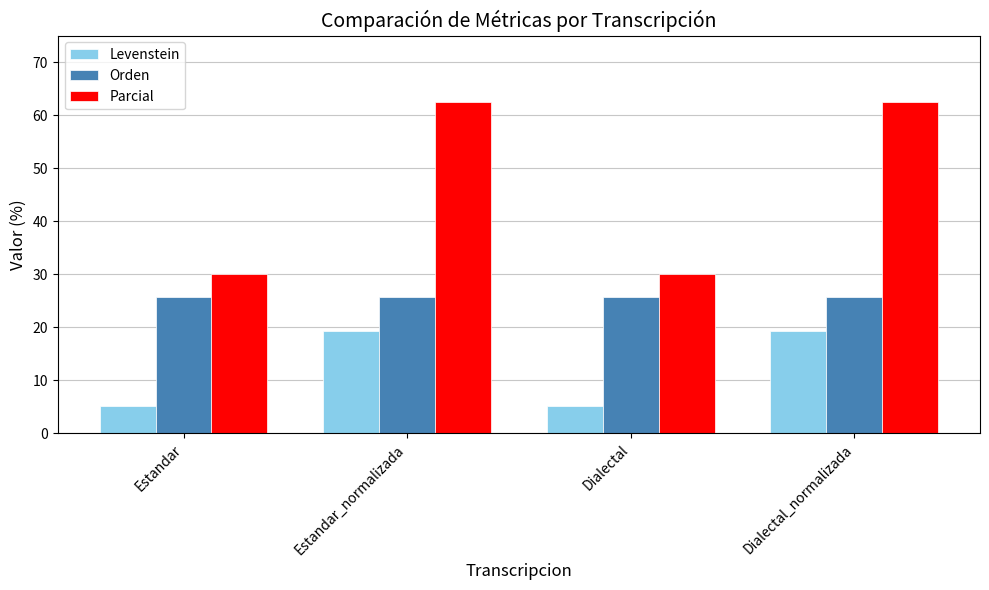

What is the difference between the maximum and minimum values in the Levenstein series?

14.2